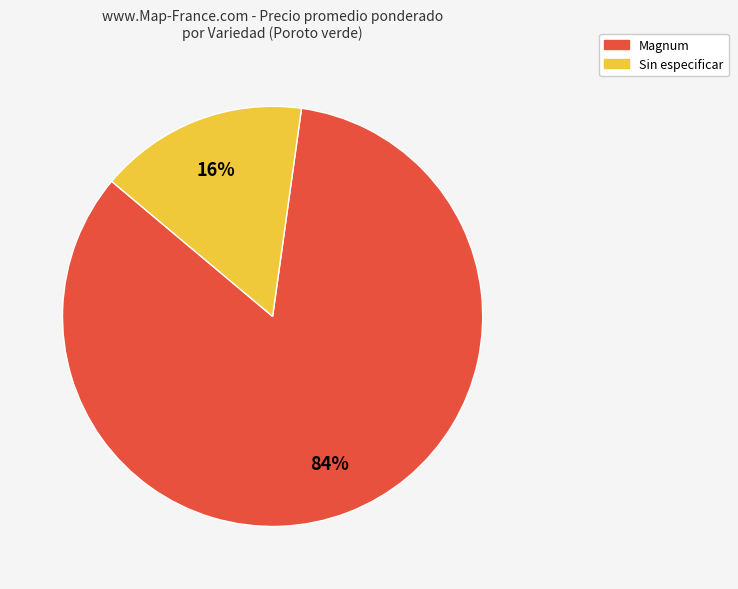

How many slices are in this pie chart?

2